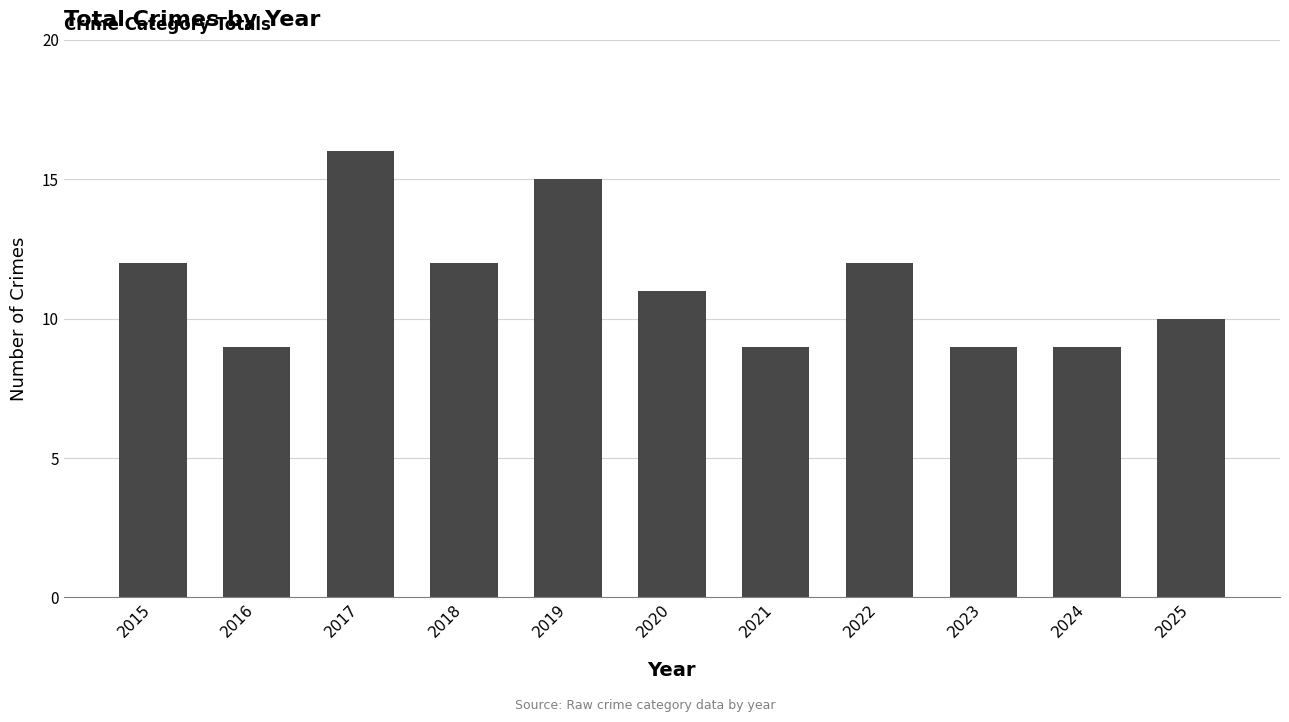

What is the average value?

11